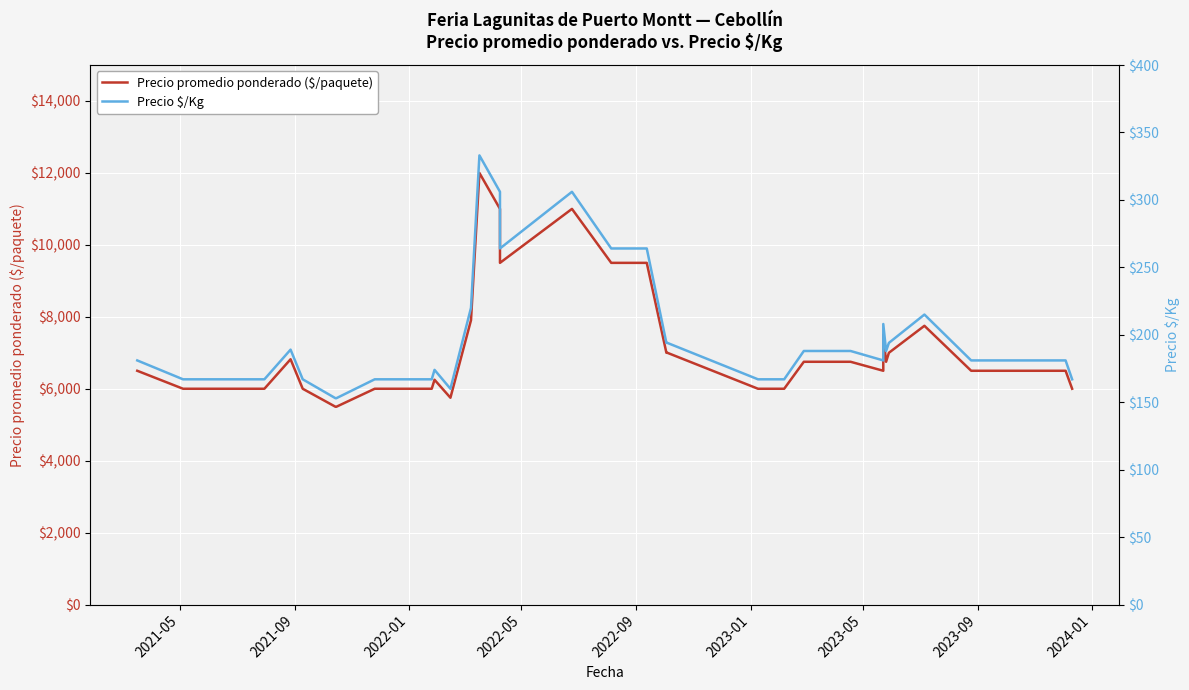

How many distinct data groups are displayed?

2